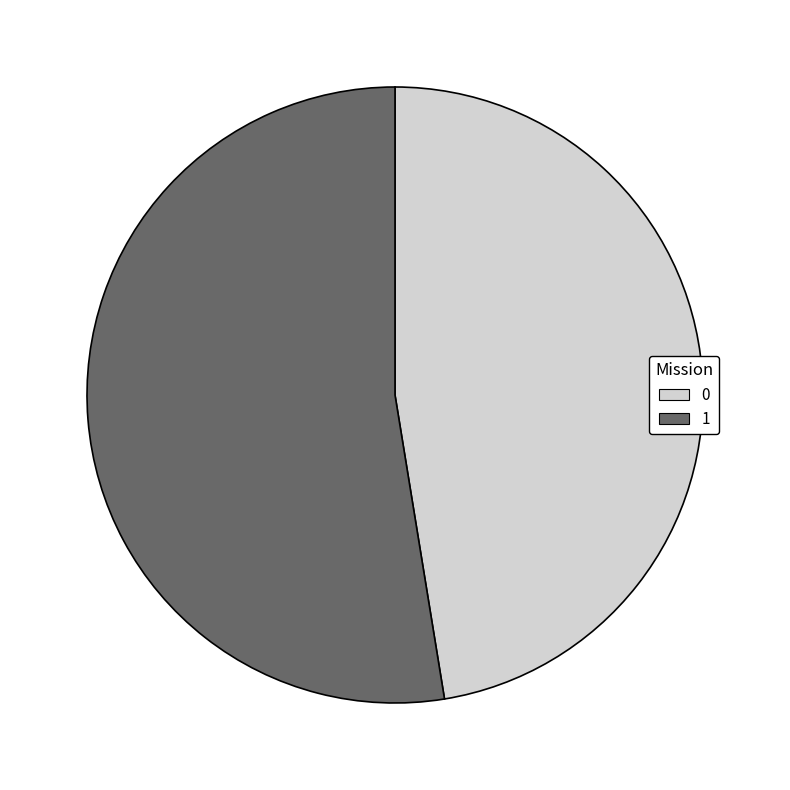

What is the ratio of the value at 0 to the value at 1?

0.9